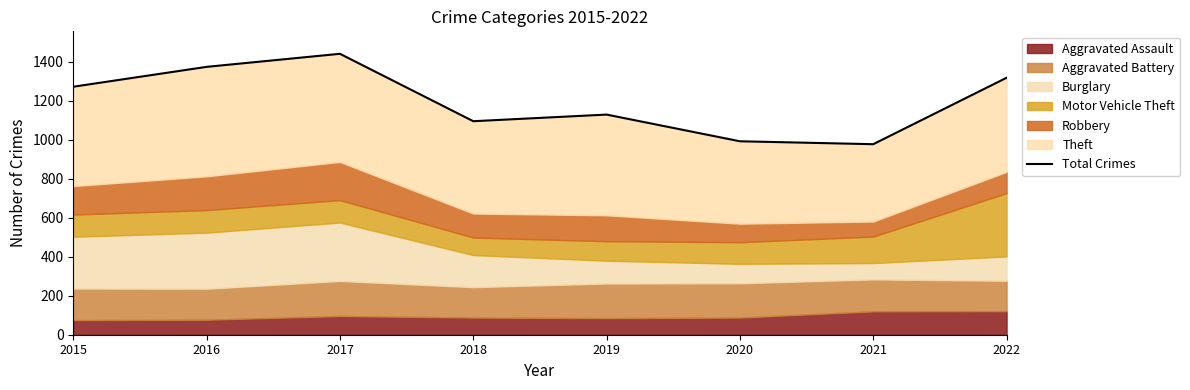

At which label does the data first exceed 1273?

2016